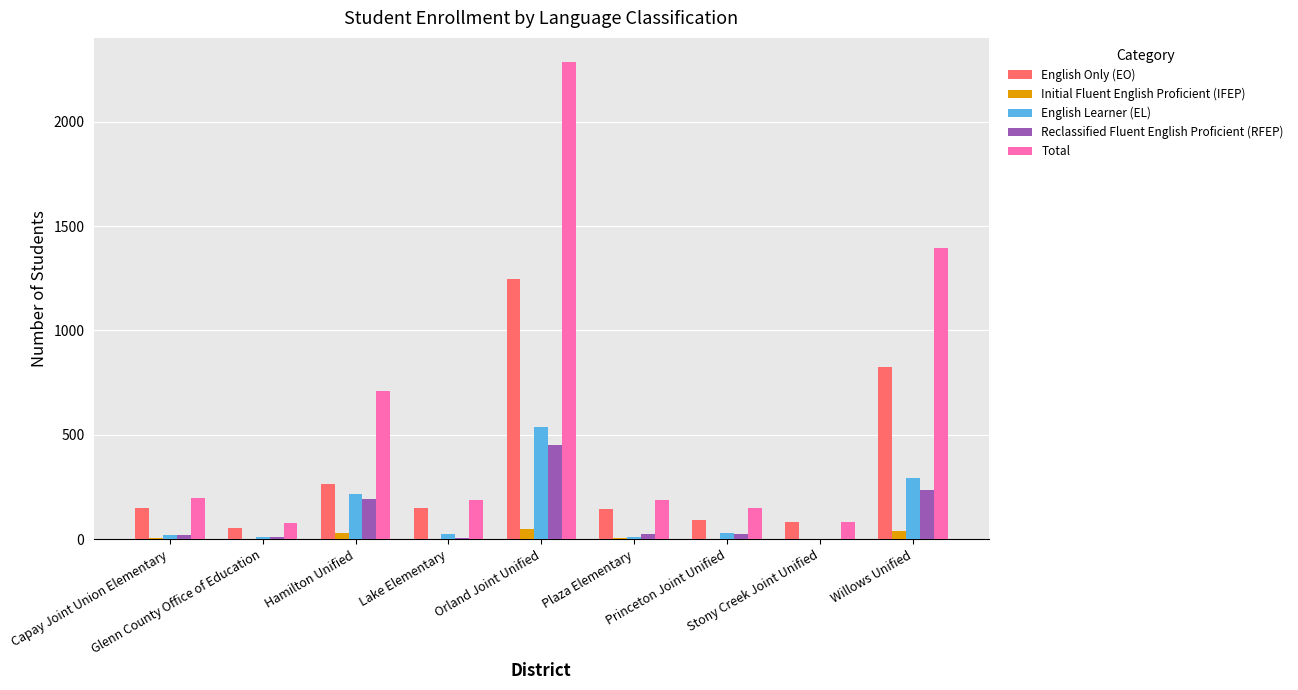

Read the English Only (EO) value at Orland Joint Unified, to the nearest 50.

1250